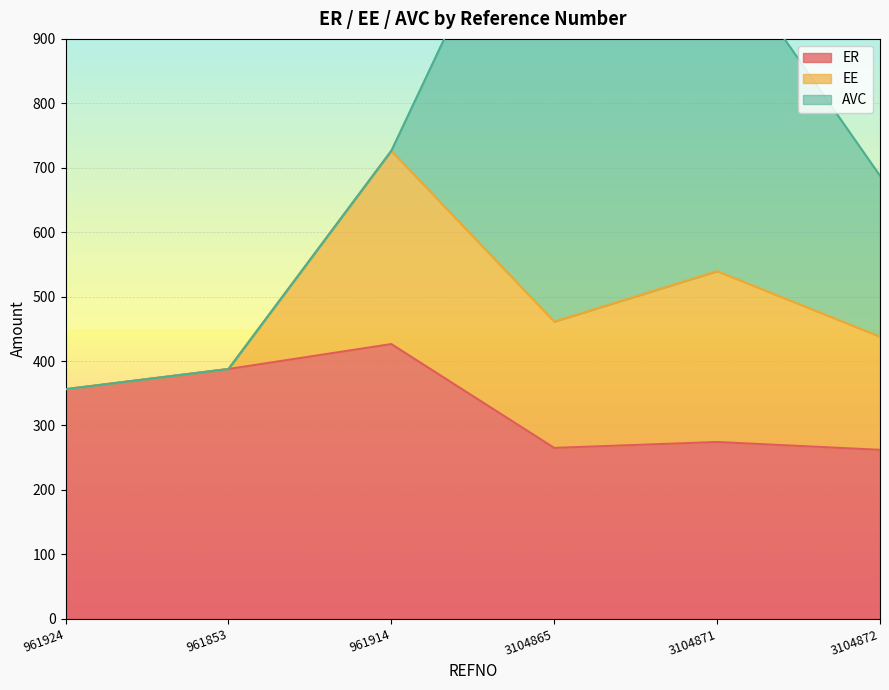

What is the difference between the ER values at 961853 and 3104865?

122.4